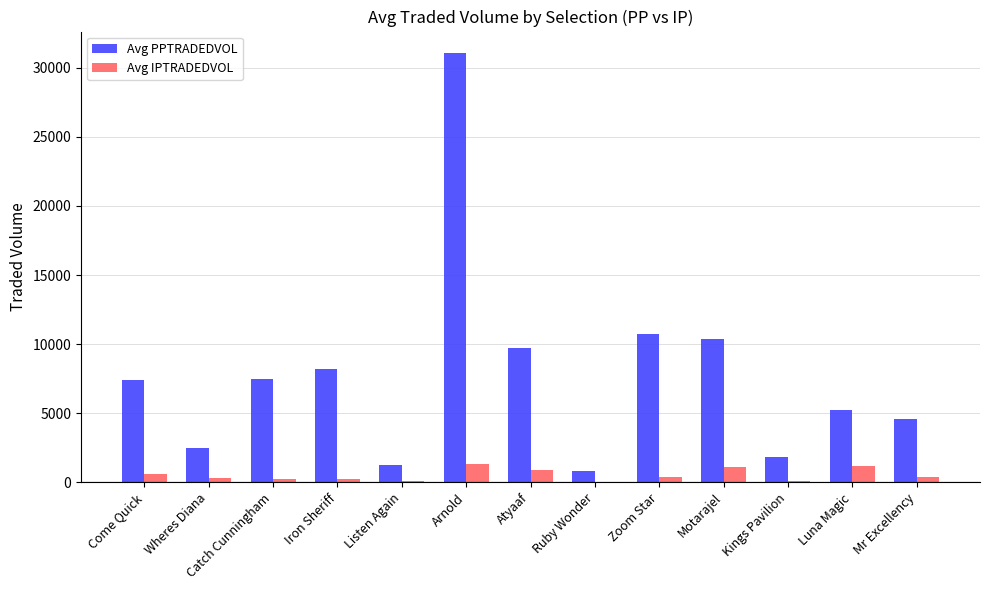

What is the sum of the Avg PPTRADEDVOL values at Catch Cunningham and Mr Excellency?

12018.4